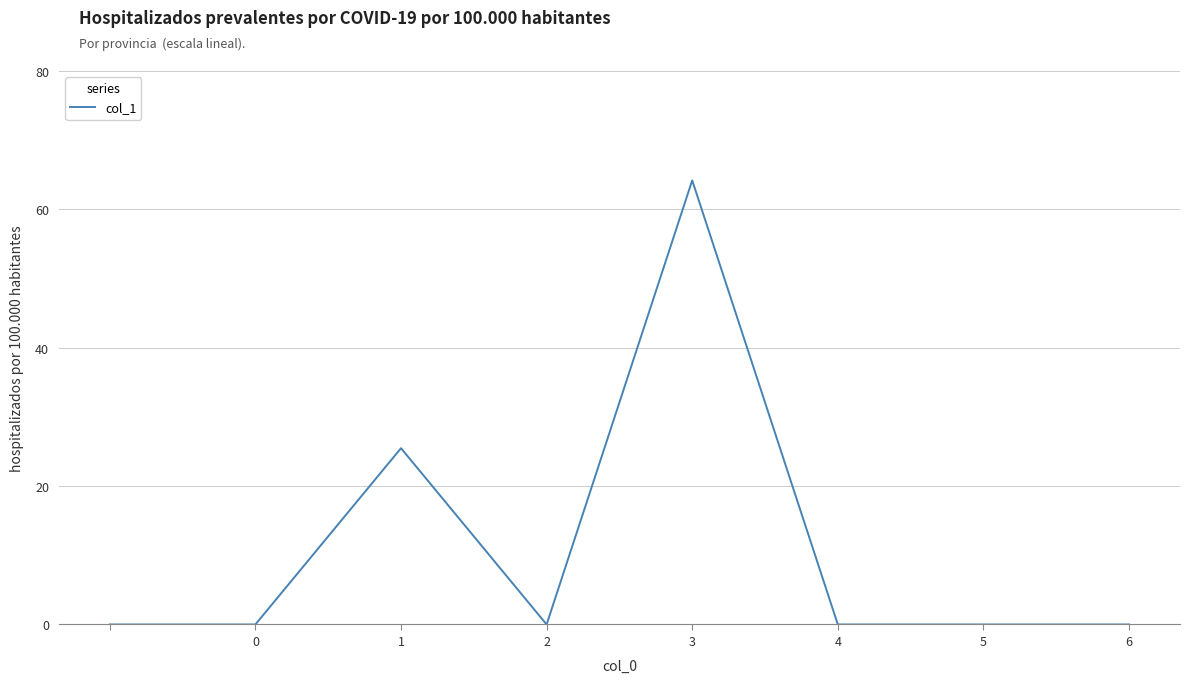

Count the number of categories in the chart.

8